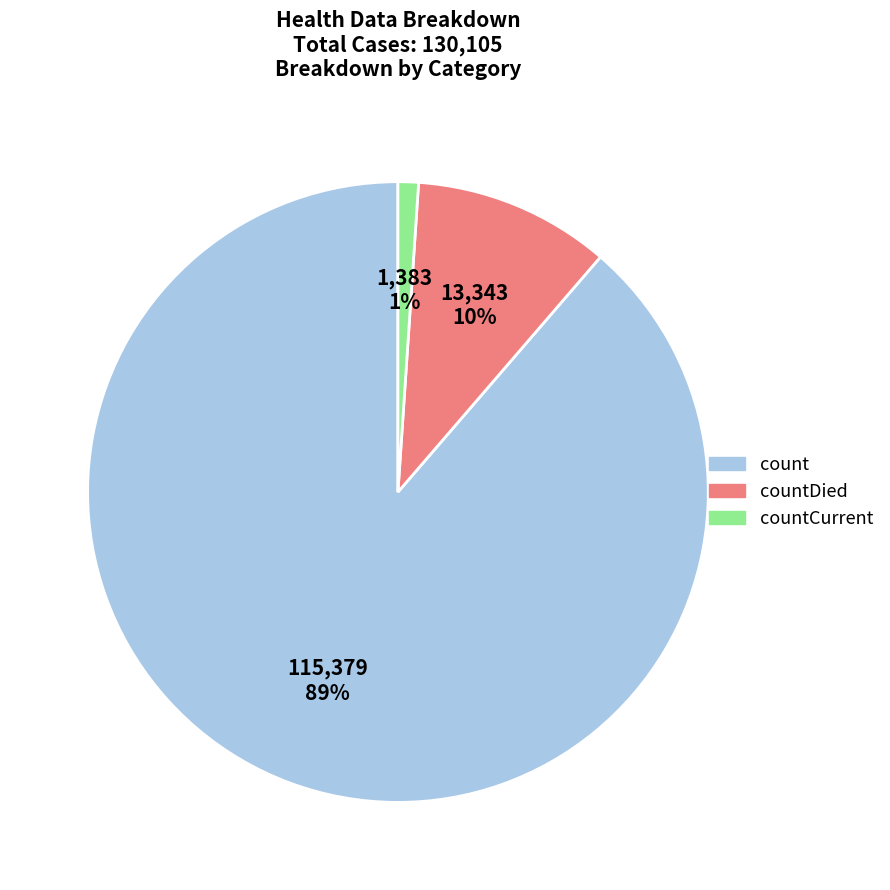

Does any single category account for the majority?

Yes